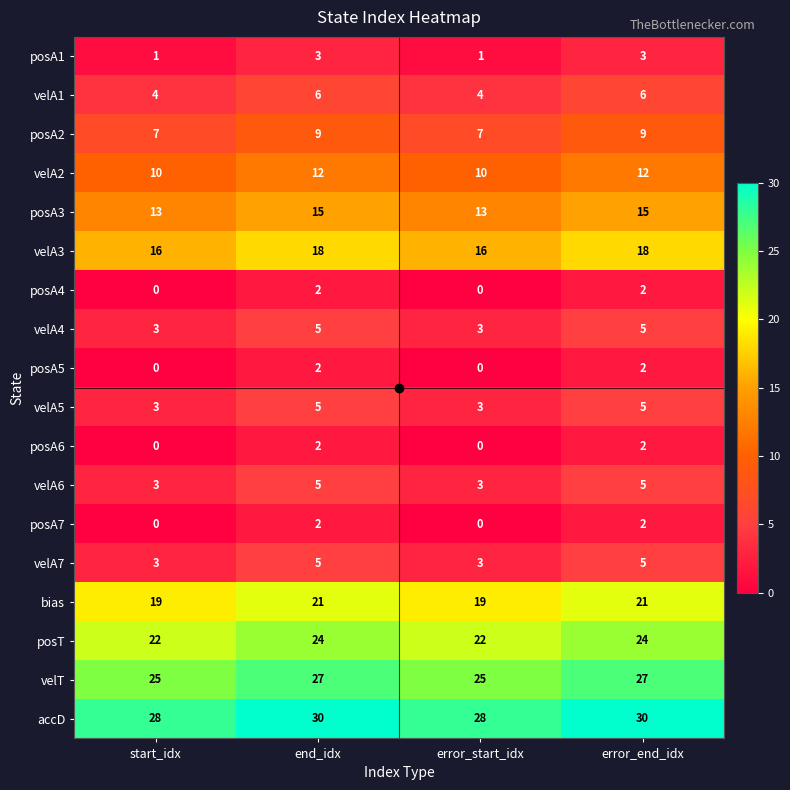

What is the lowest value of the velA1 series?

4